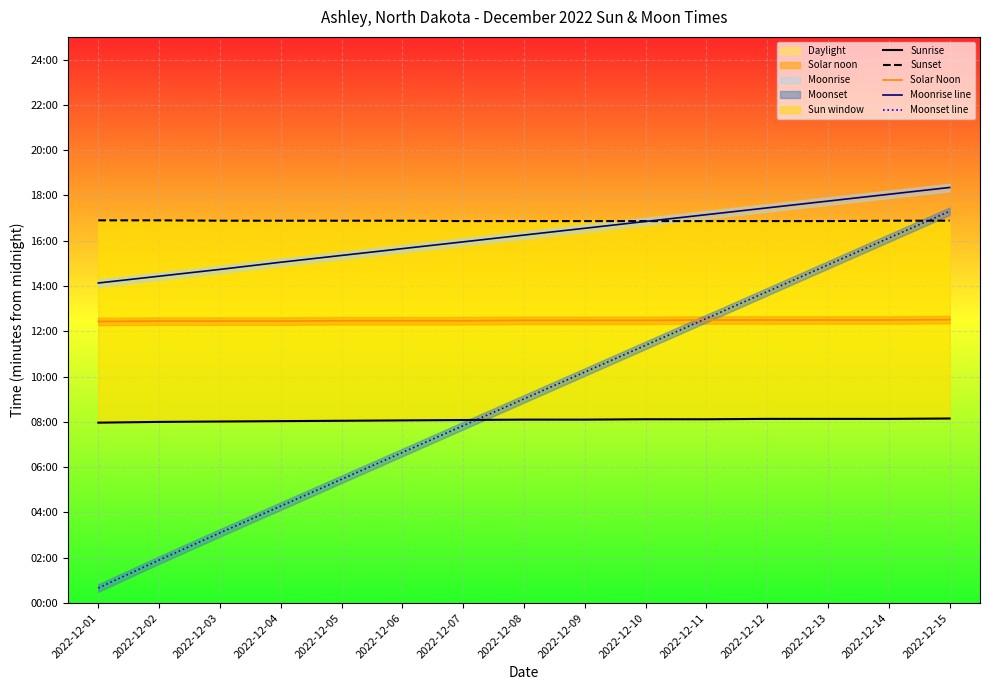

How many data points in Sunset are above 1013?

2